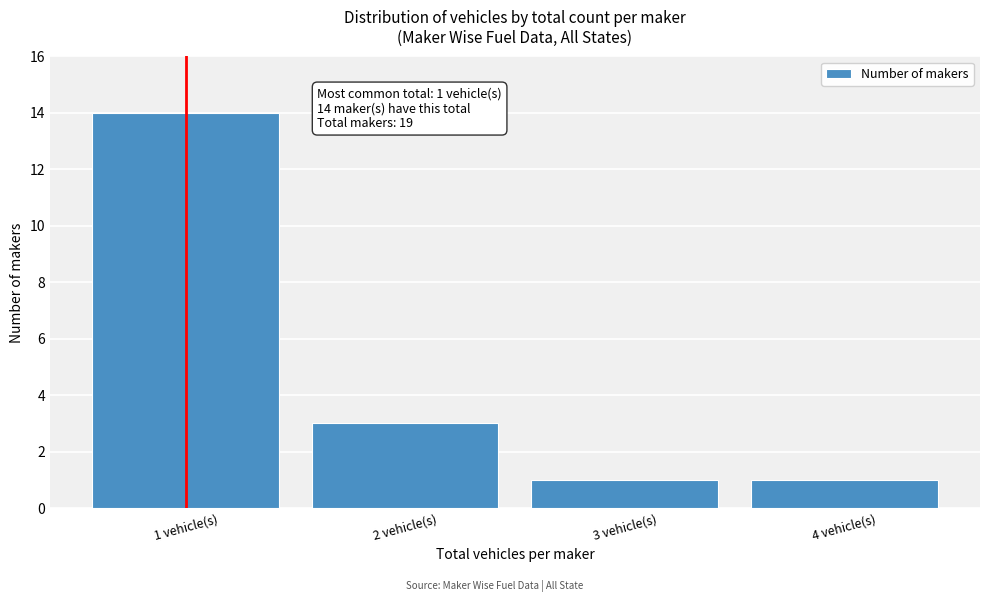

Reading right to left, extract all data points from this chart.

1	1	3	14